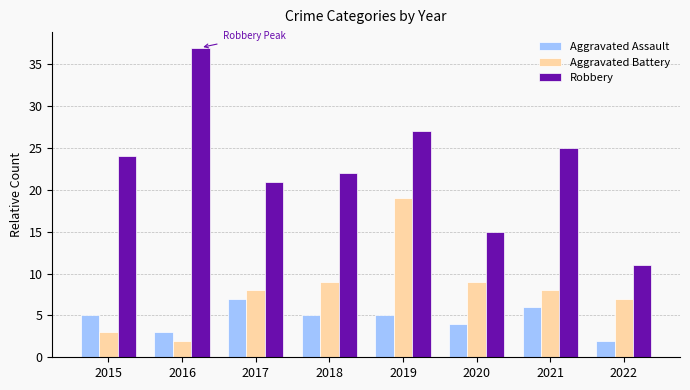

How many bars are there in total?

24